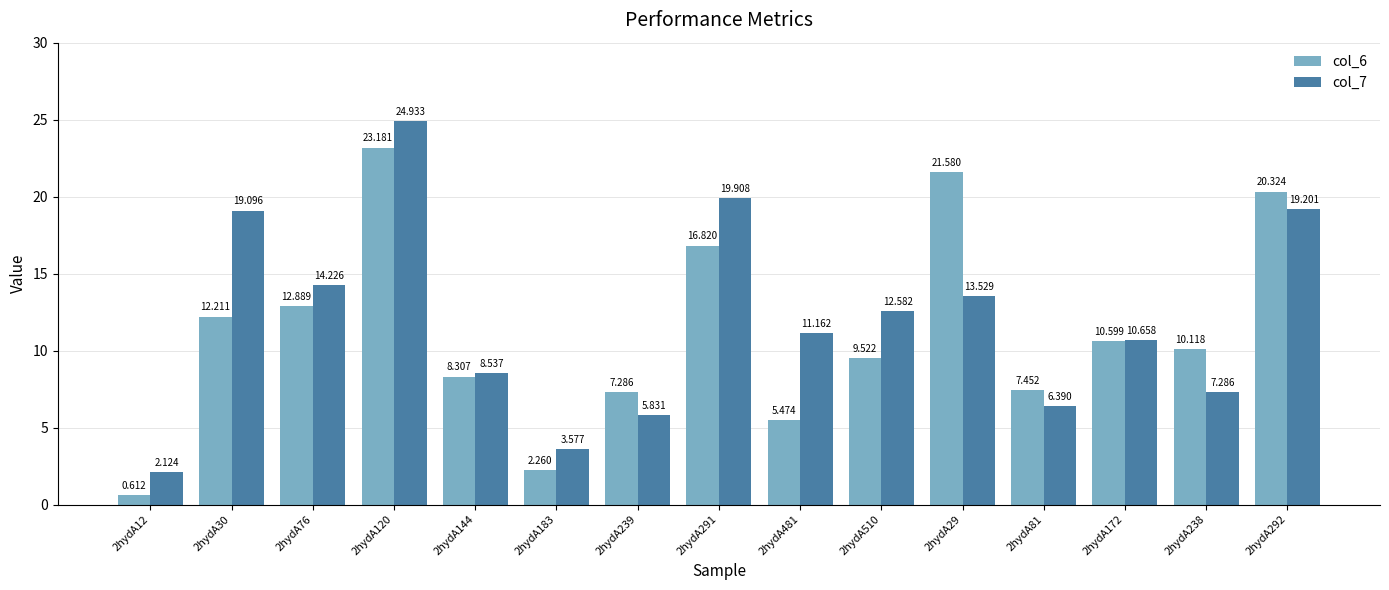

Is it true that col_7 equals 13.5 at 2hydA29?

True